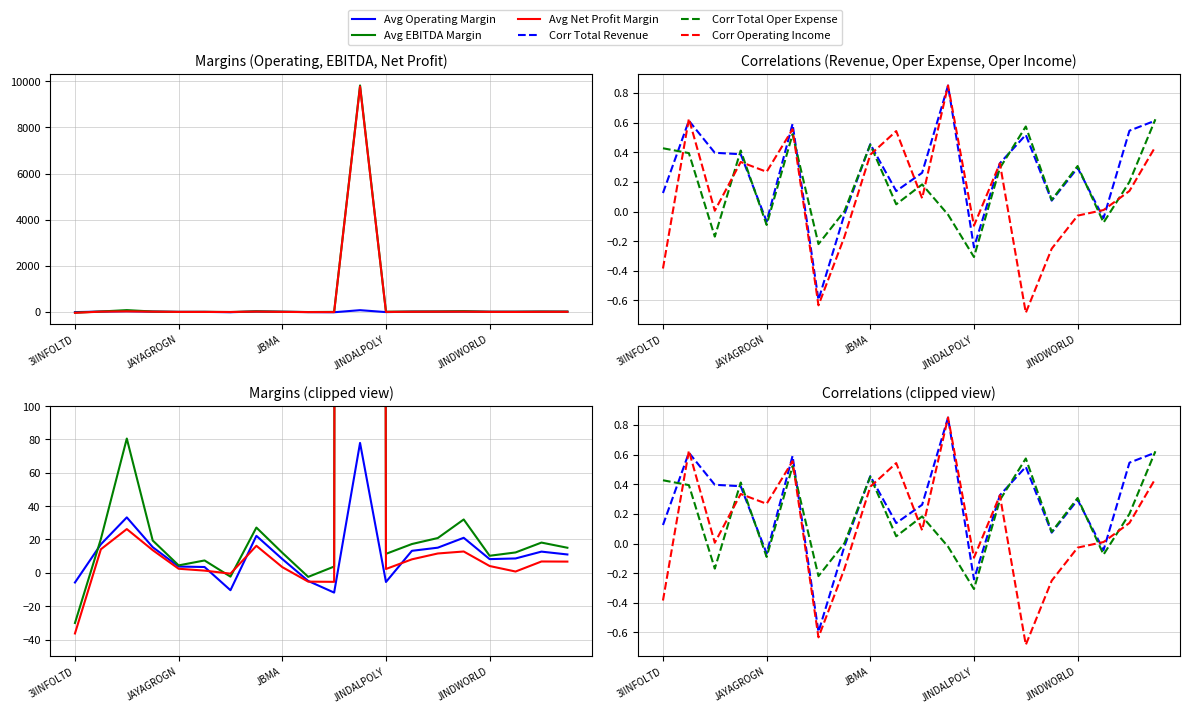

How many interior local valleys does the Corr Total Revenue series have?

6